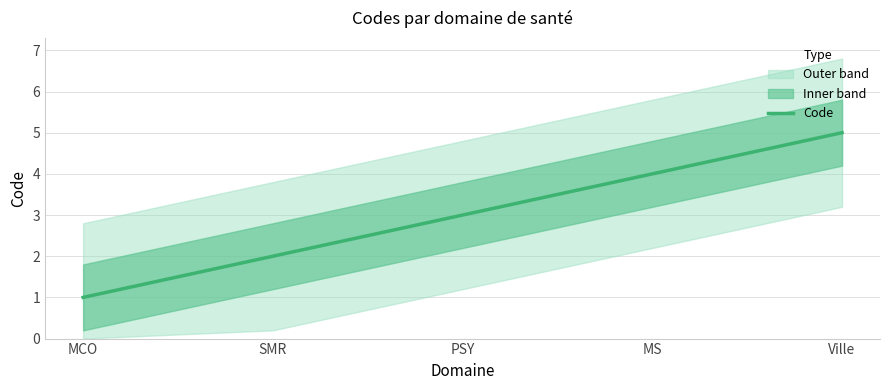

How many lines are shown in the chart?

1